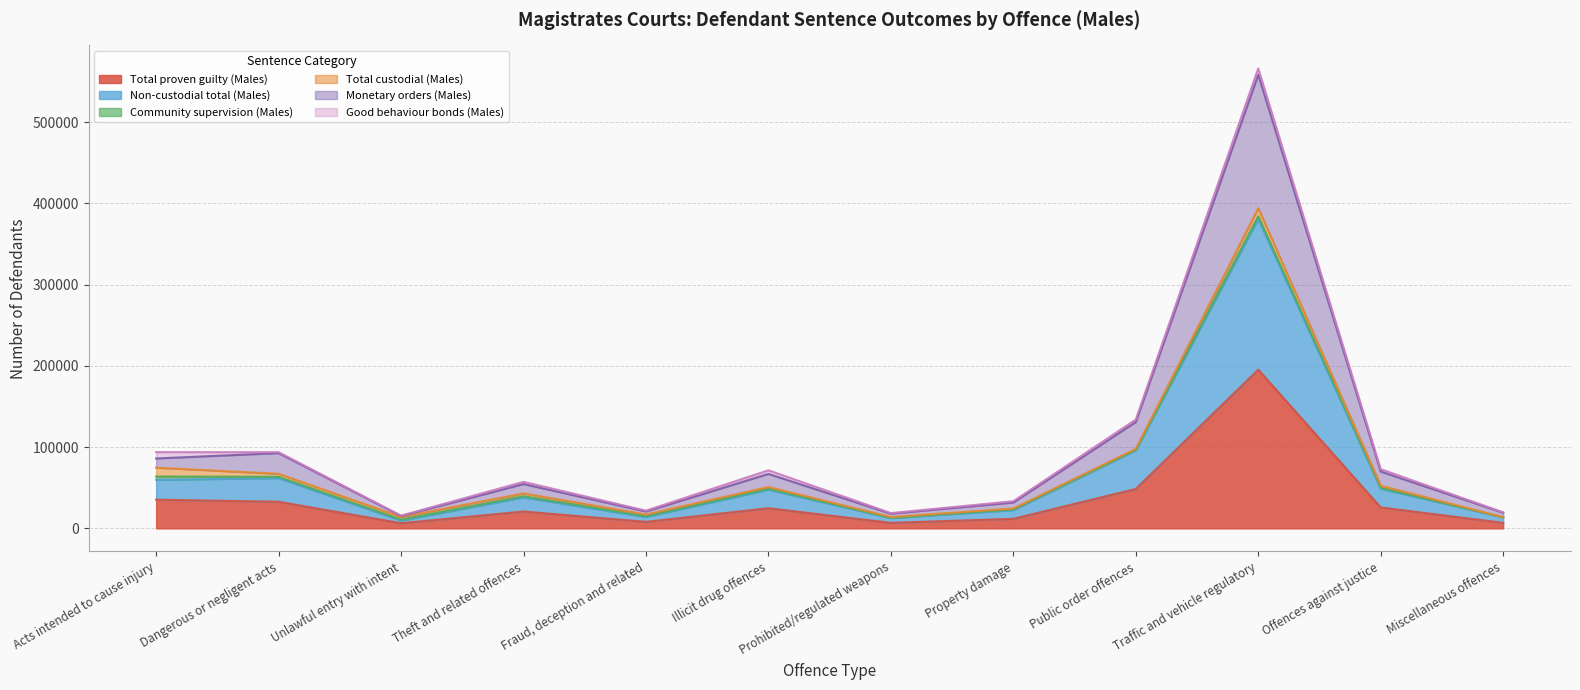

At which label is Total proven guilty (Males) closest to 100897?

Public order offences